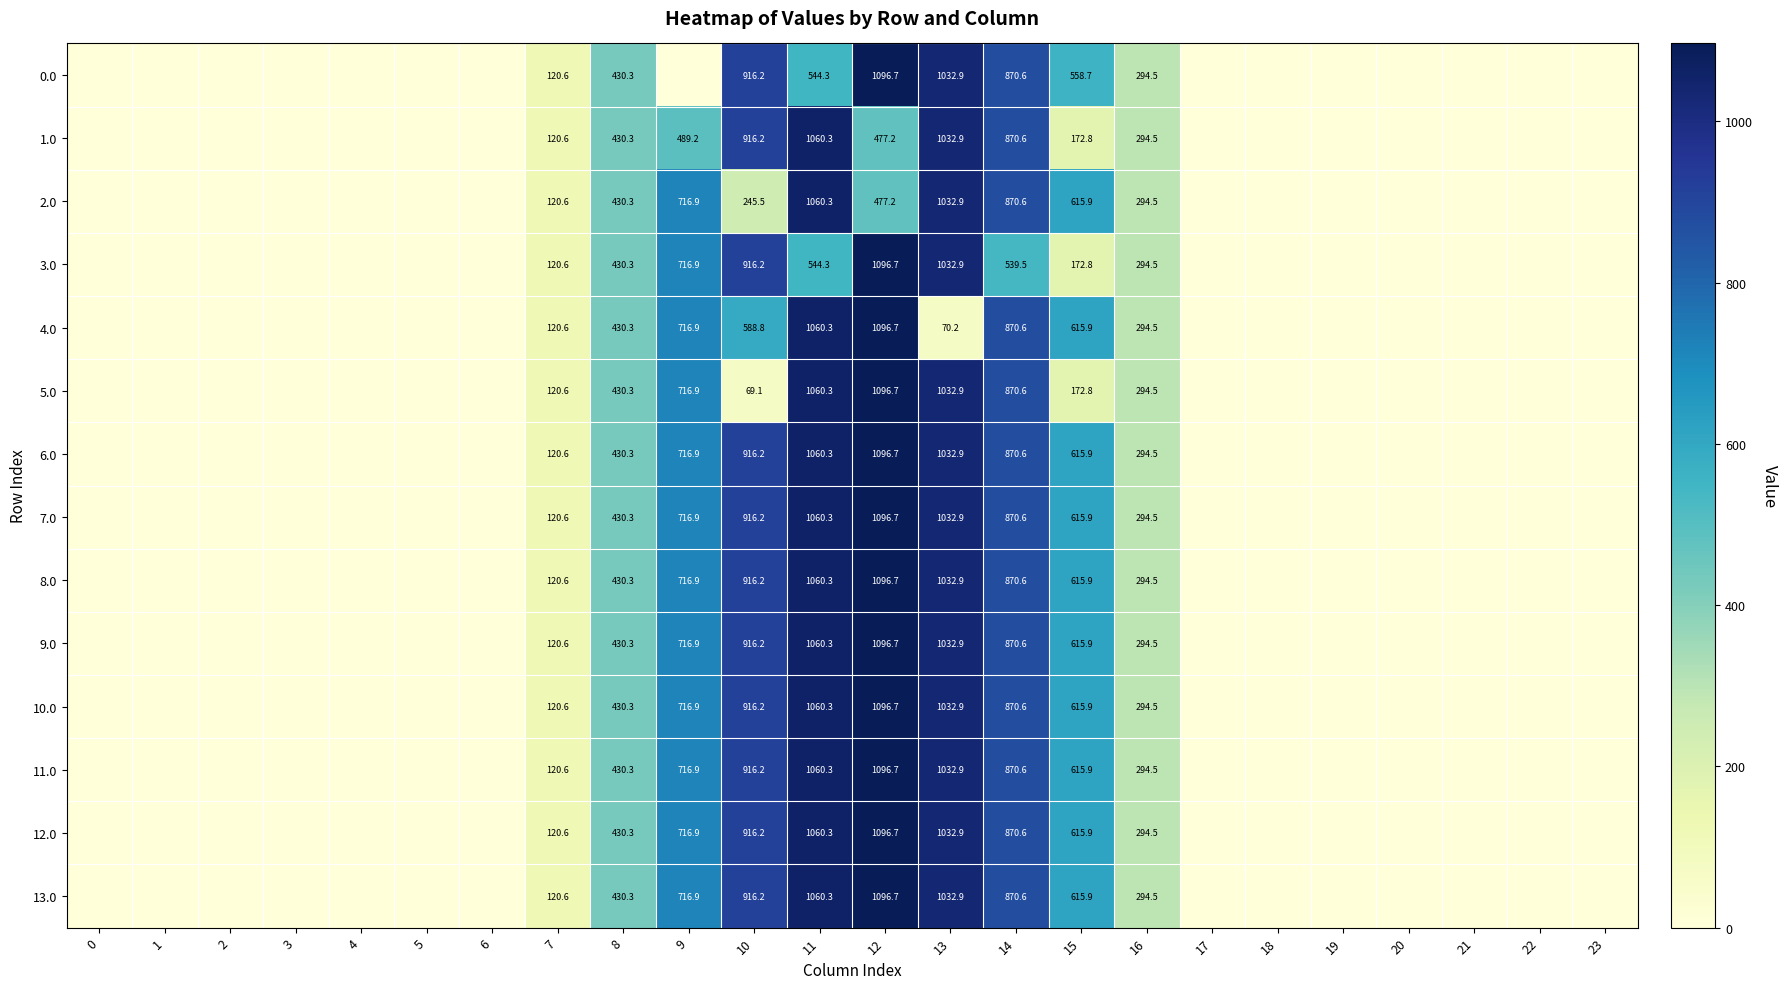

The 0.0 series shows 120.6 at 7. True or false?

True